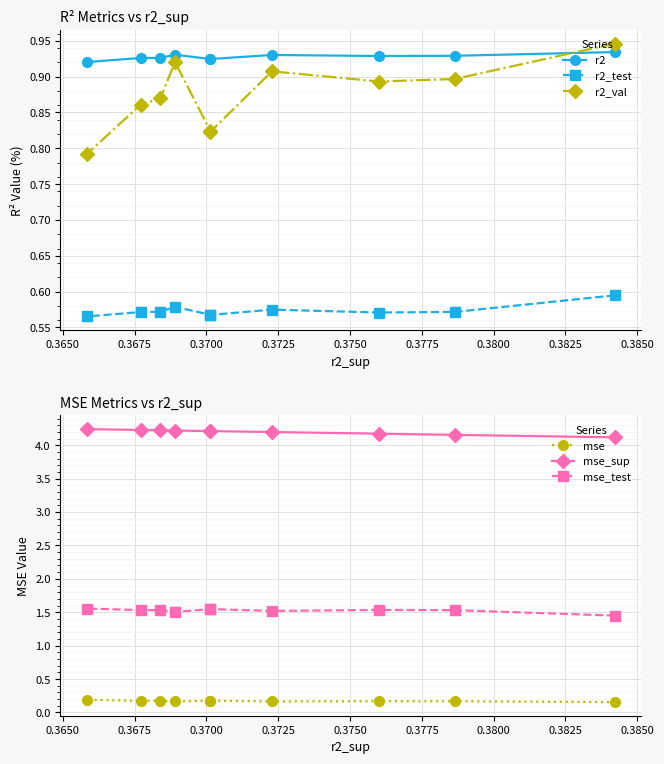

True or false: r2 has more than 0 points higher than both neighbors.

True